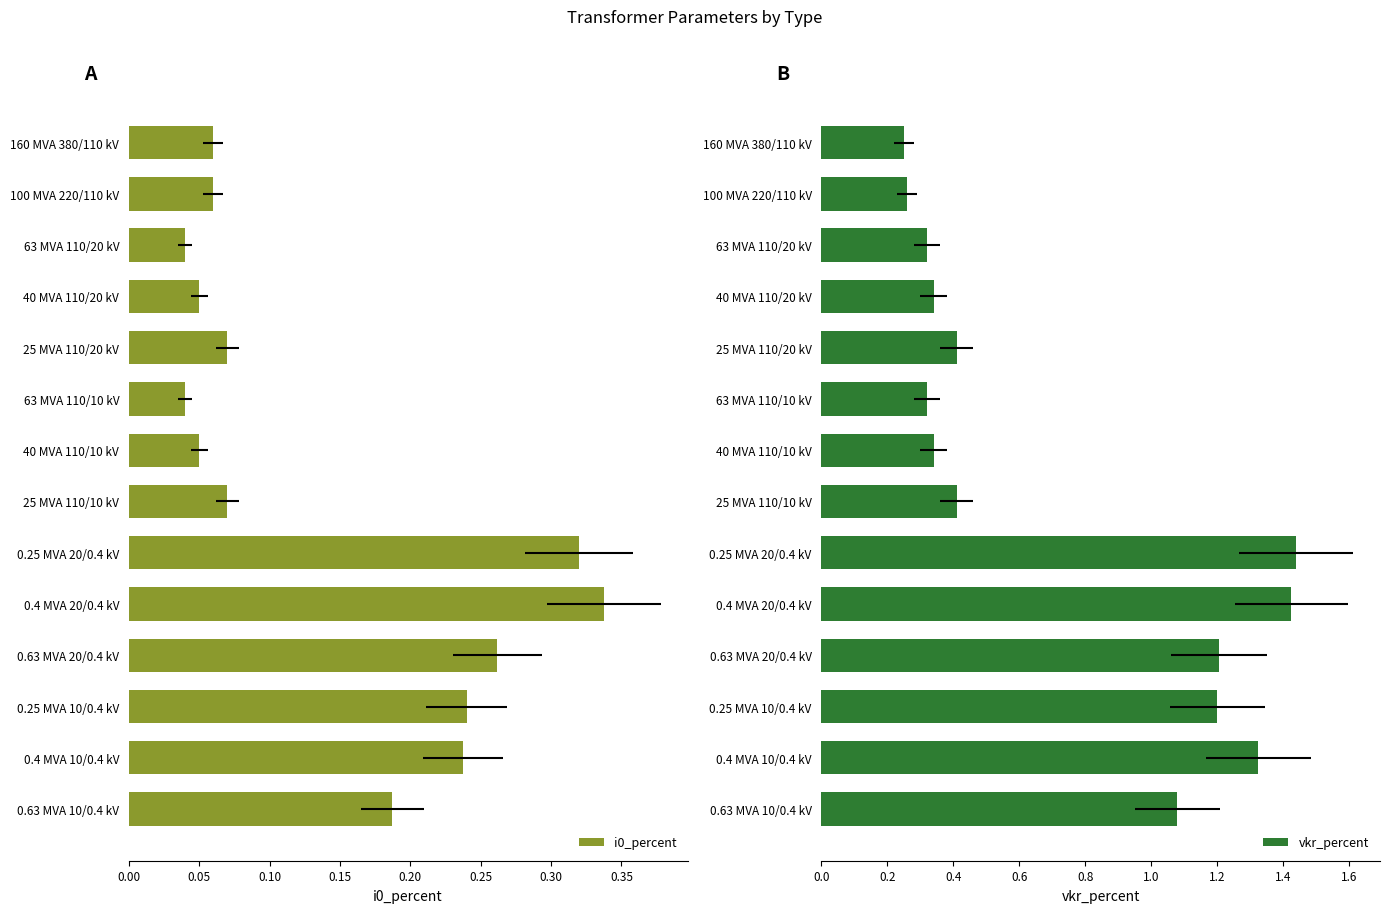

What is the sum of all vkr_percent values?

10.3